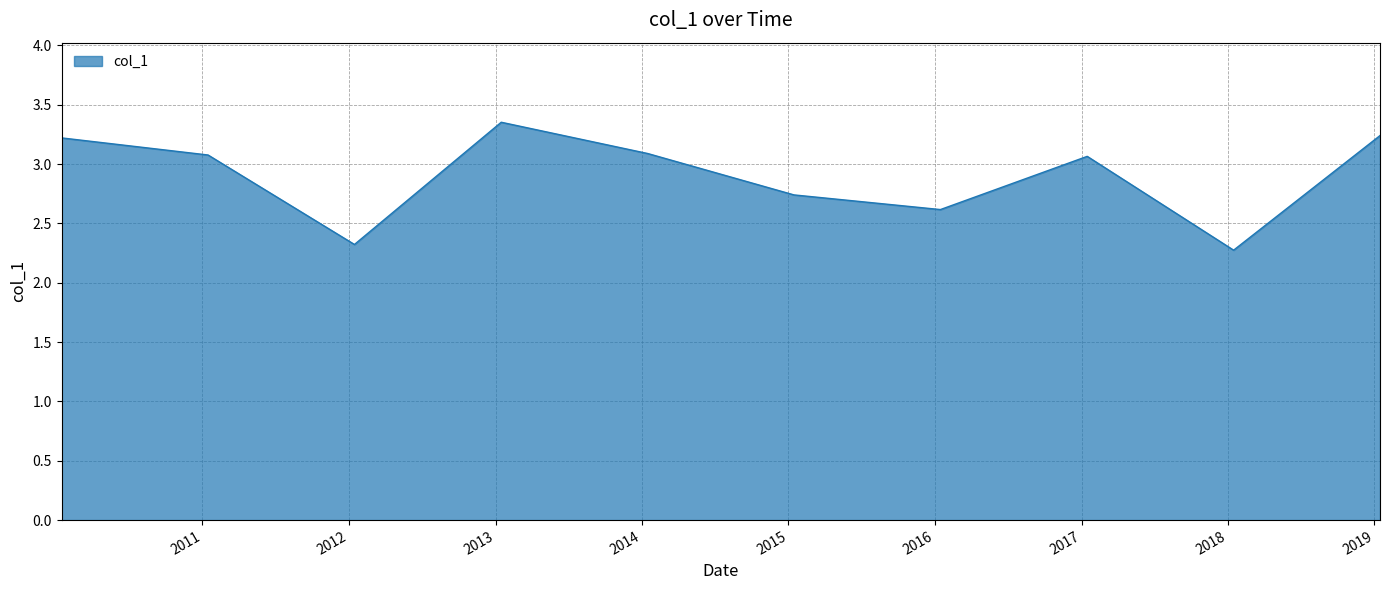

What is the smallest value displayed?

2.3